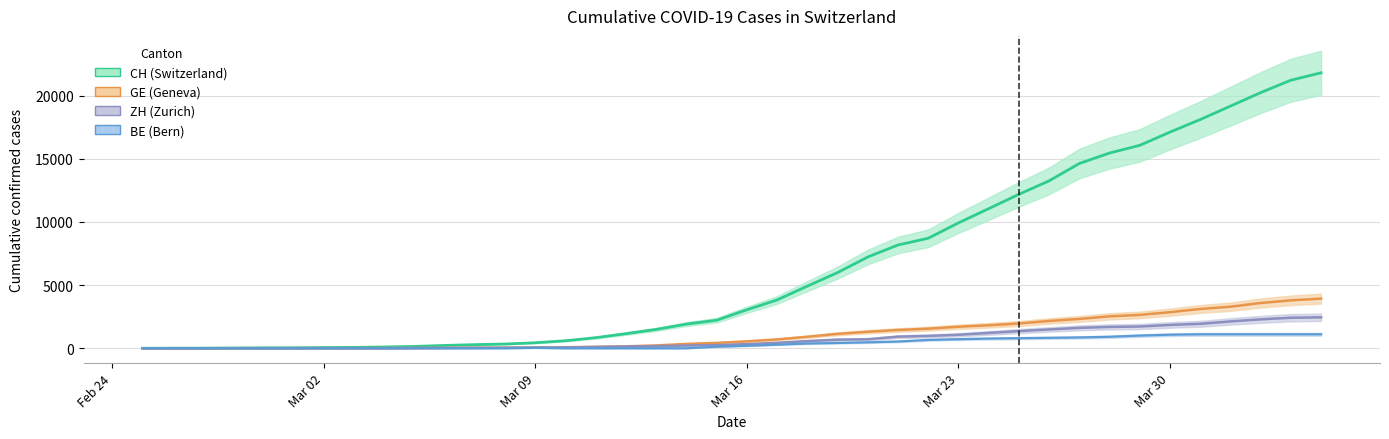

At which category does the chart reach its minimum across all series?

2020-02-25